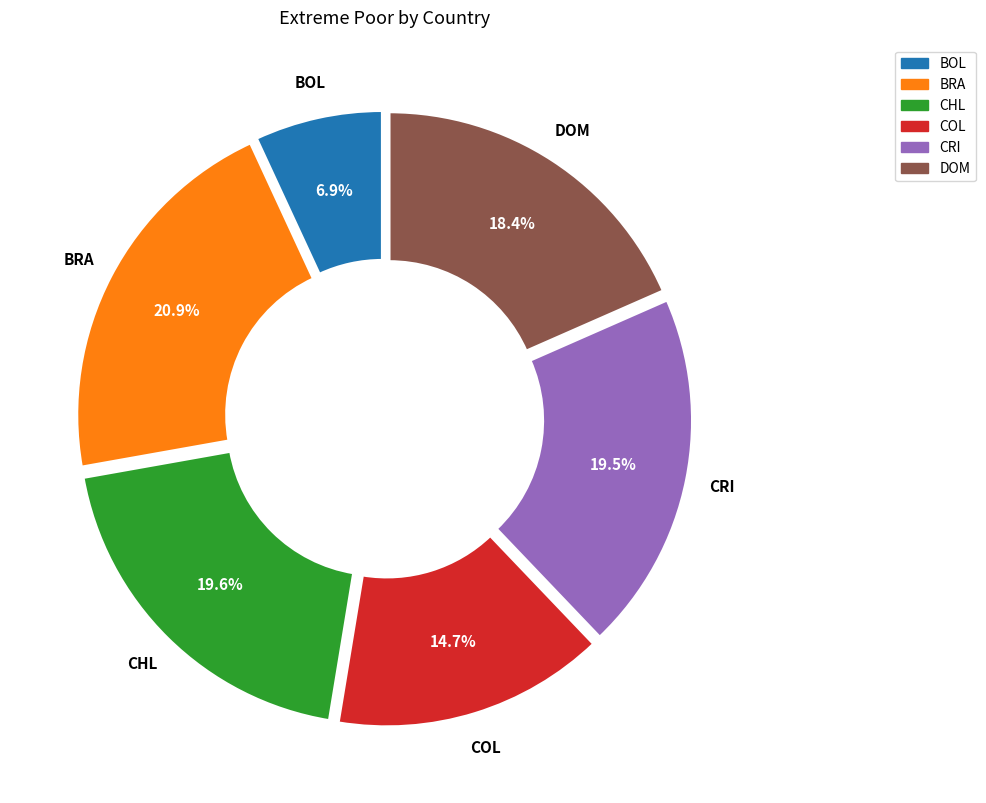

Is there any slice that represents more than half of the pie?

No